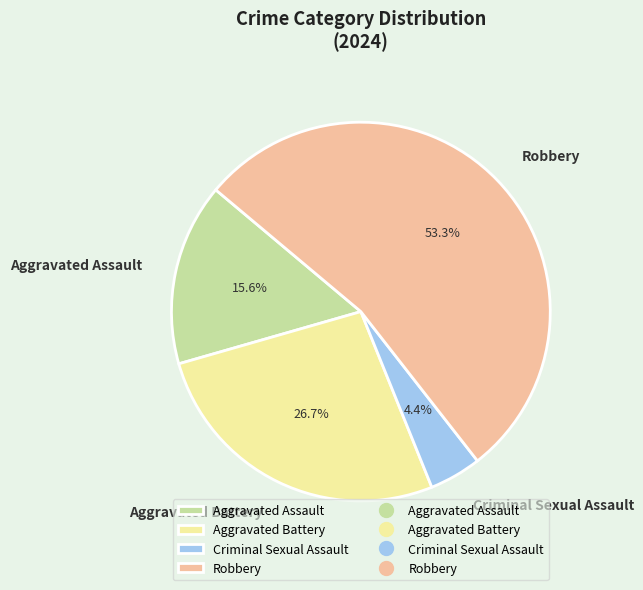

Is it true that Aggravated Assault is 16% of the pie?

True